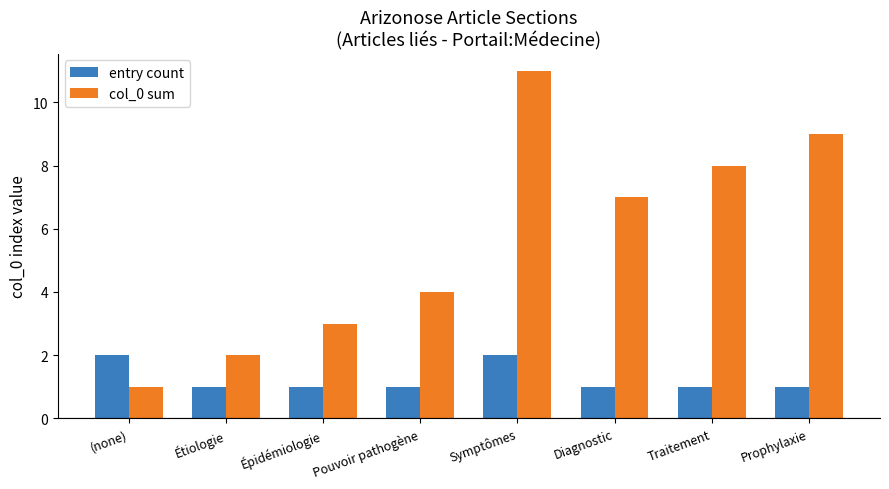

What is the average value of the col_0 sum series?

6